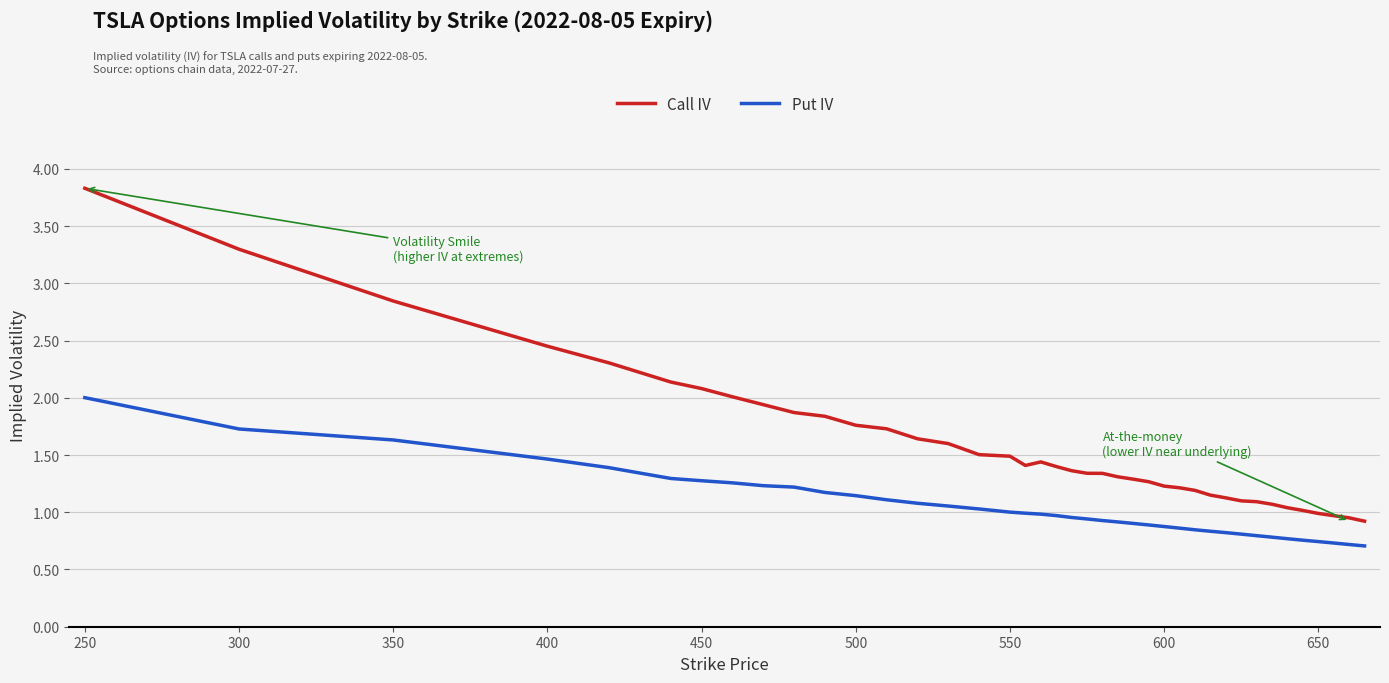

Which series has the widest spread of values?

Call IV